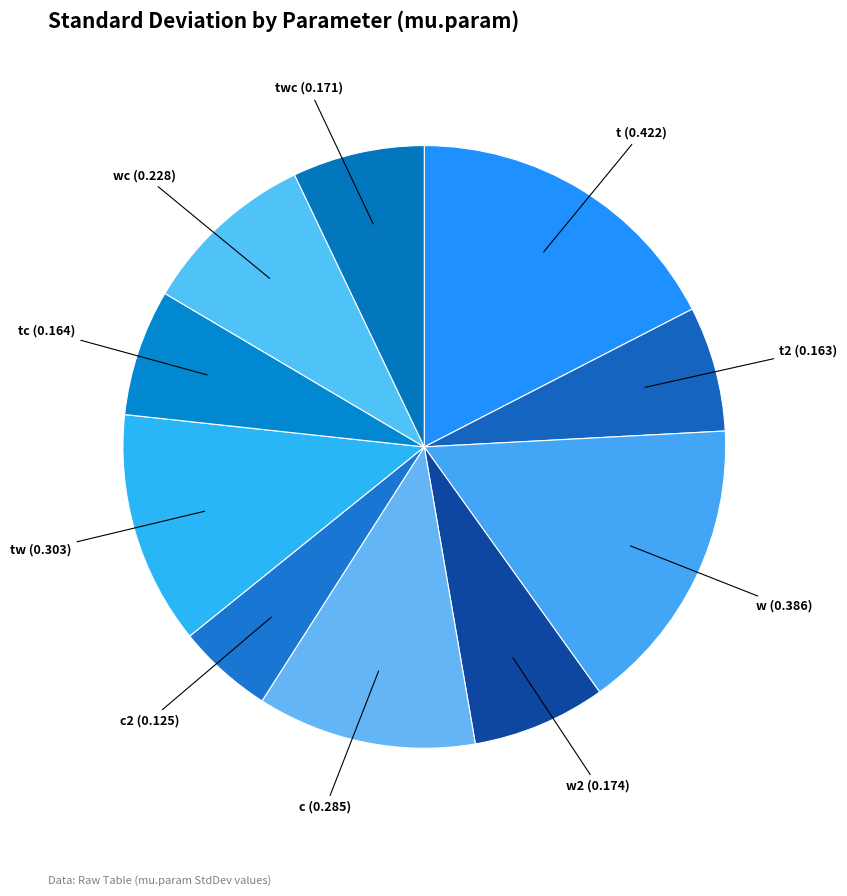

Is there any slice that represents more than half of the pie?

No